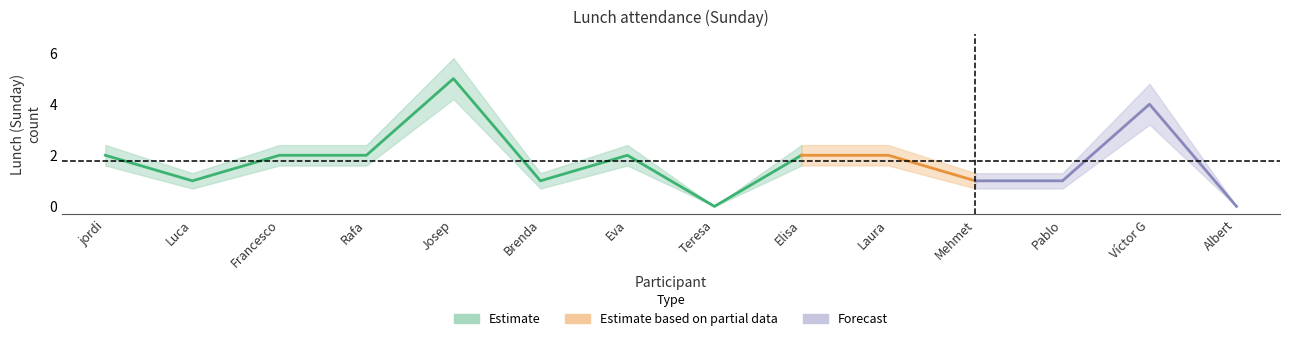

Rank the series at Pablo from lowest to highest value.

Lunch_lower, Lunch_sunday, Lunch_upper